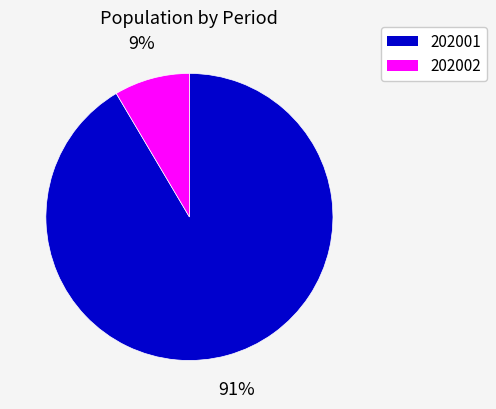

To the nearest percent, what is the average slice percentage?

50%